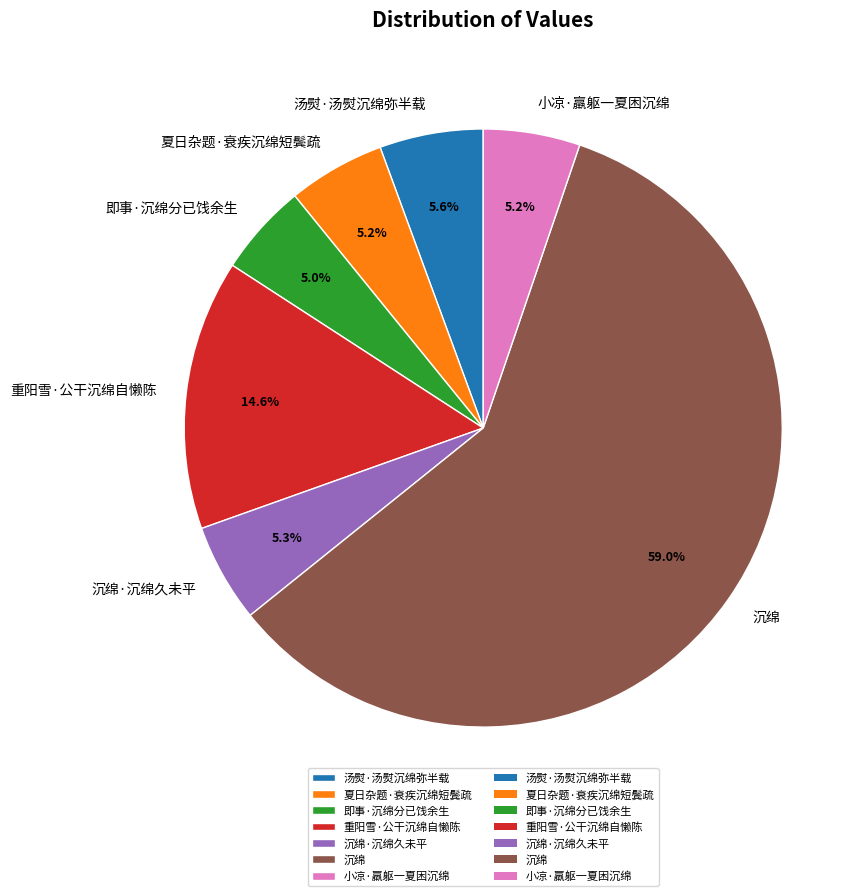

Which slice is the largest?

沉绵